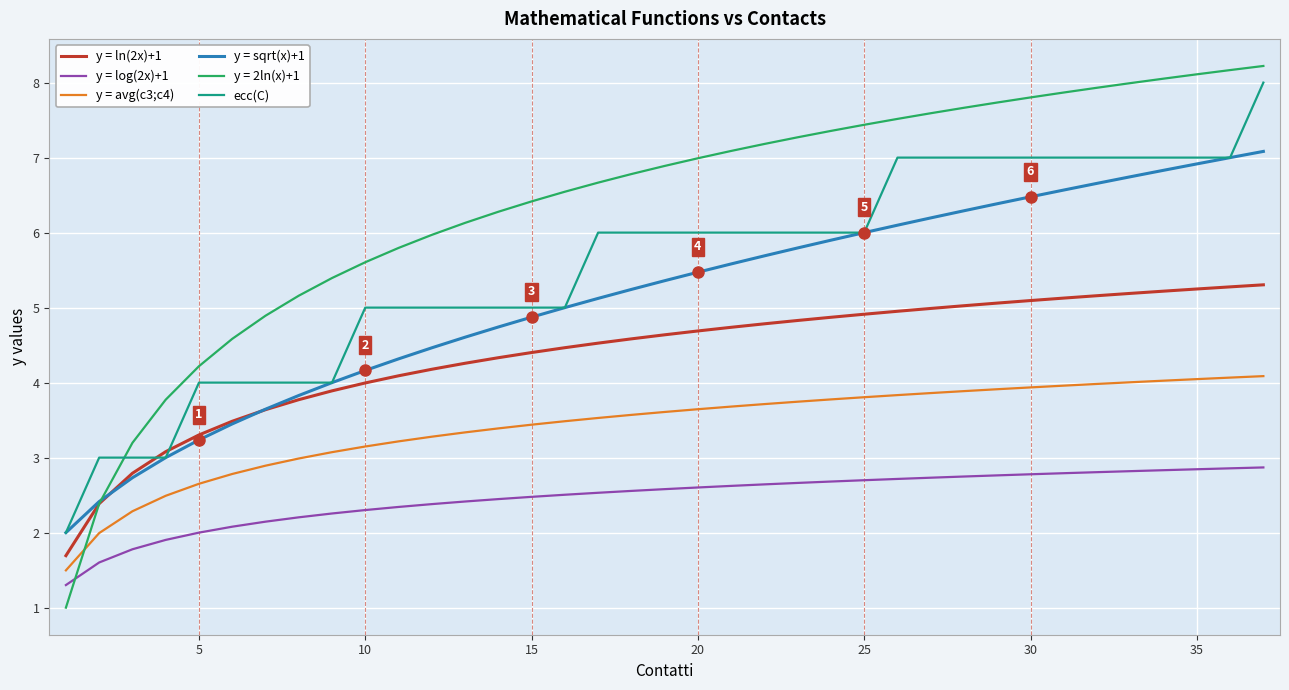

What is the minimum value shown in the chart?

1.0